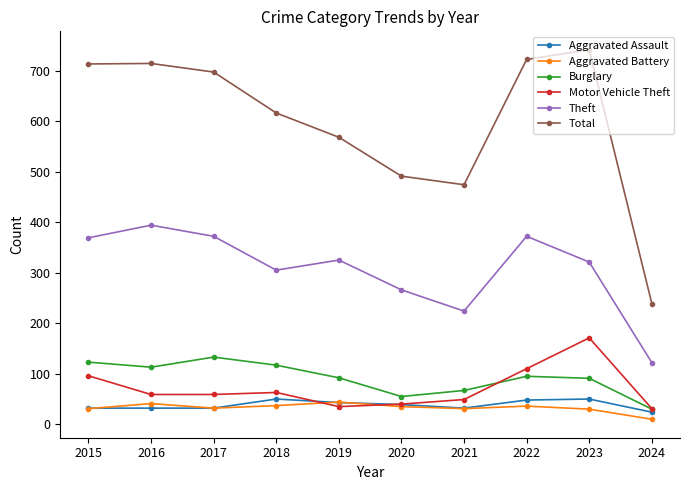

The Theft series shows 266 at 2020. True or false?

True